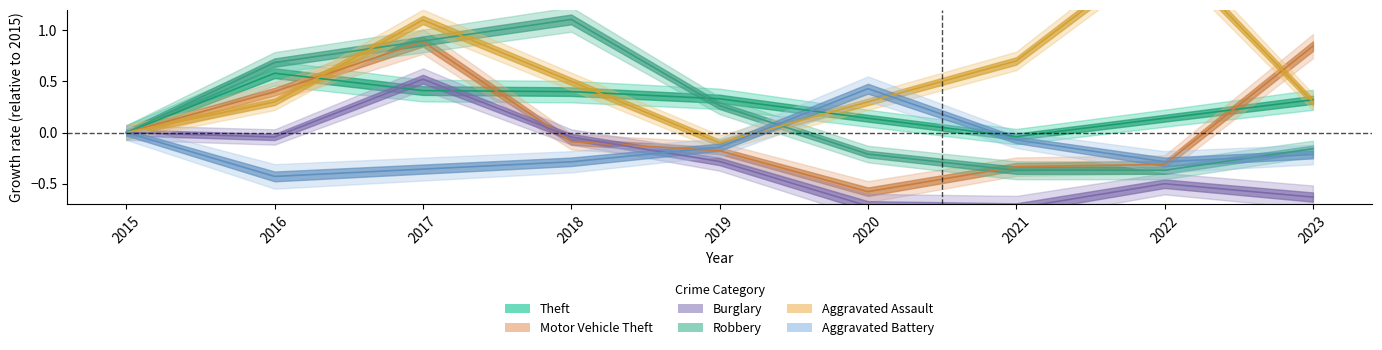

Which series has the widest spread of values?

Aggravated Assault